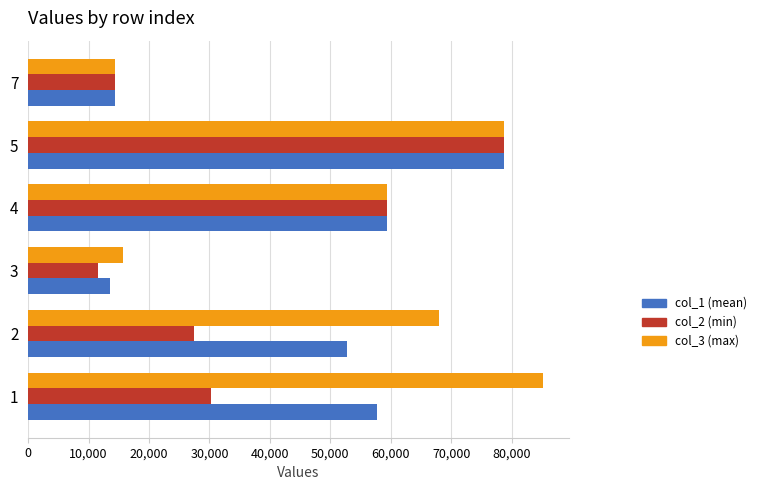

What is the maximum value for col_2 (min)?

78752.1